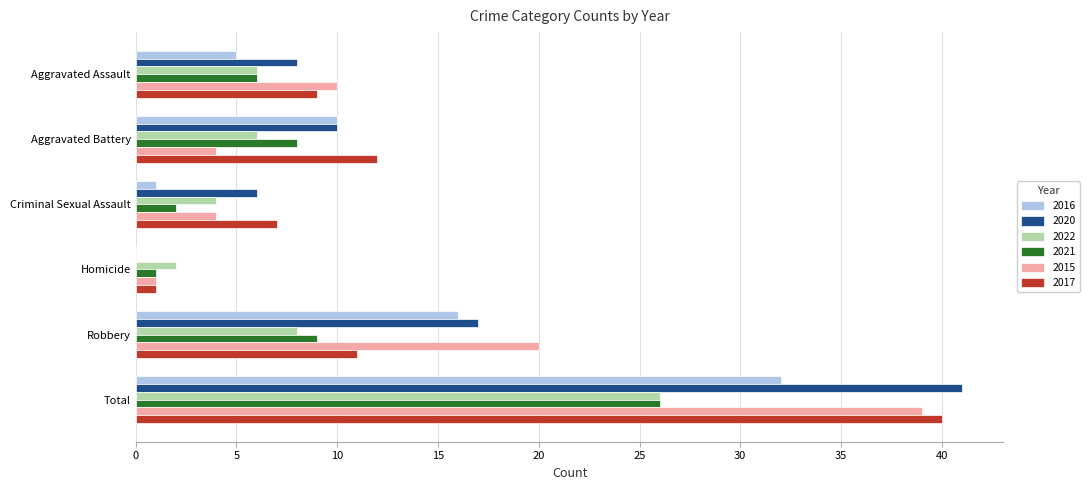

How many categories are shown in the chart?

6